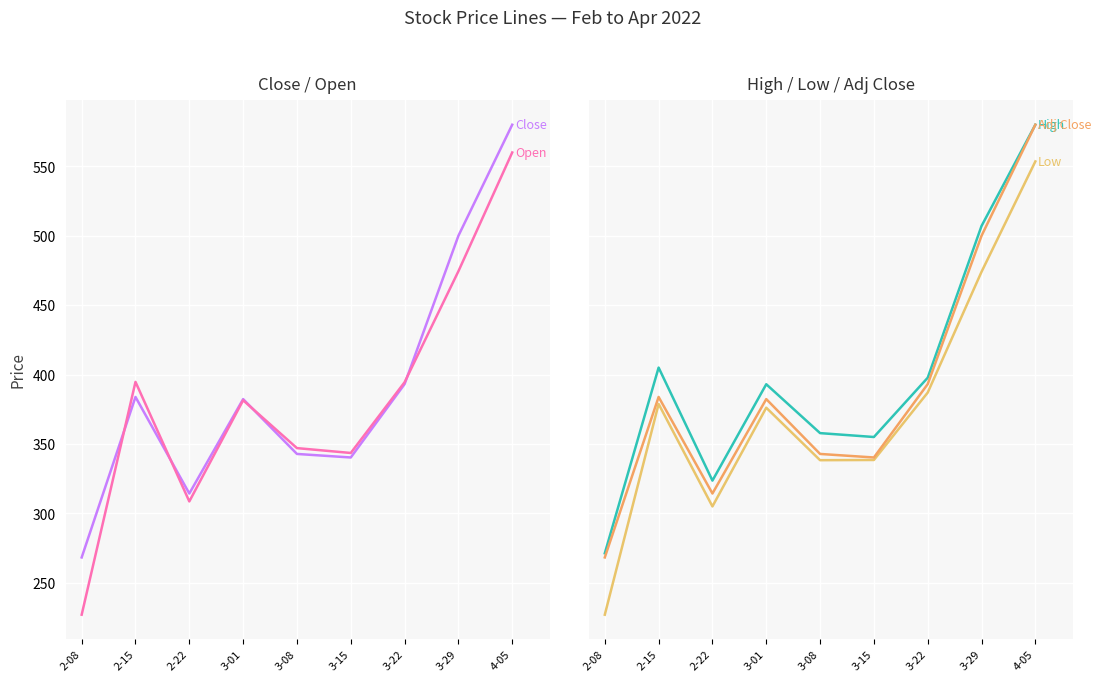

Read the Close value at 3-22.

393.1